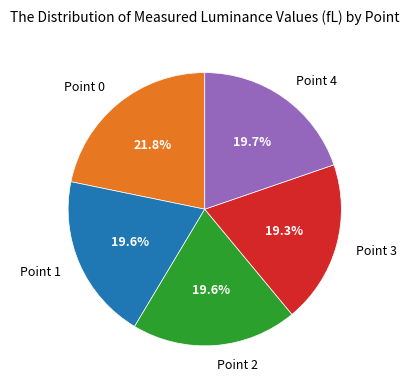

What is the largest slice in the pie chart?

Point 0